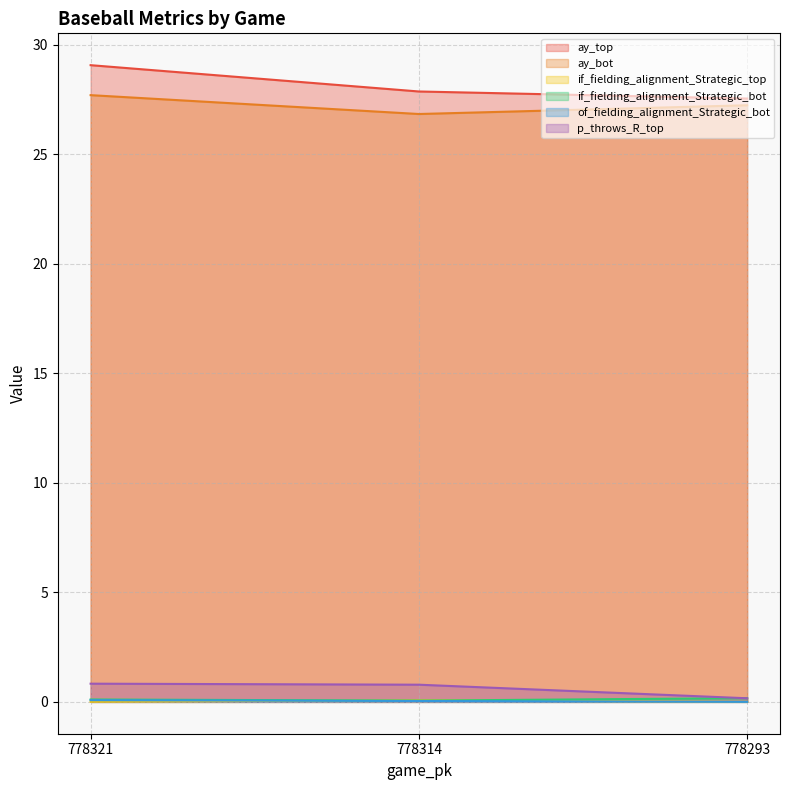

At how many categories does at least one series exceed 4?

3